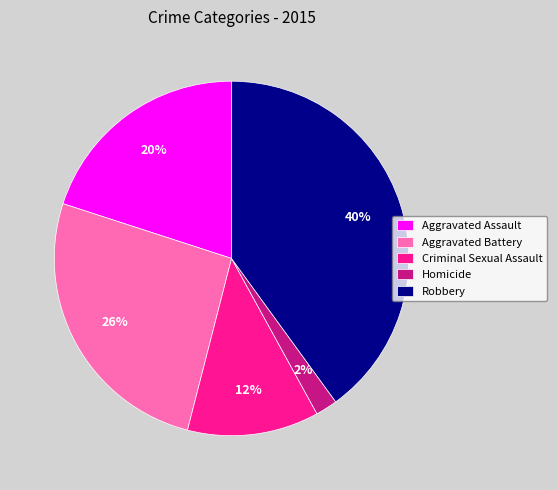

How many segments does this pie chart have?

5